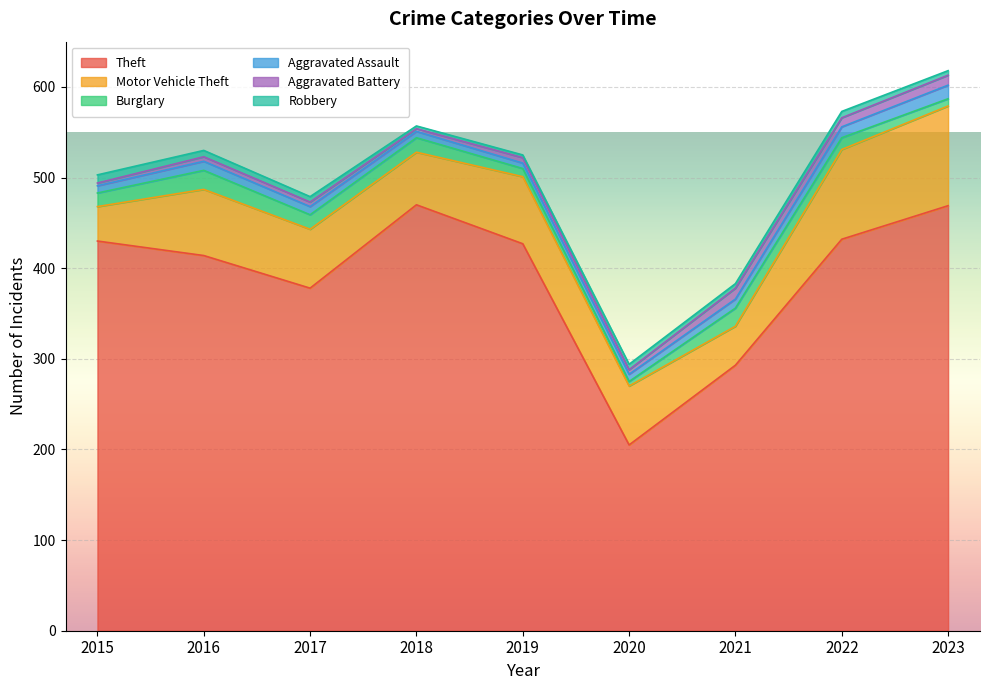

Reading right to left, transcribe all the data shown in this chart.

Theft: 469	432	293	205	427	470	378	414	430
Motor Vehicle Theft: 110	99	43	65	74	58	65	73	38
Burglary: 8	13	20	5	9	16	16	21	15
Aggravated Assault: 15	12	10	8	6	7	9	10	8
Aggravated Battery: 11	10	12	5	6	3	5	5	3
Robbery: 5	7	5	6	3	3	6	7	9